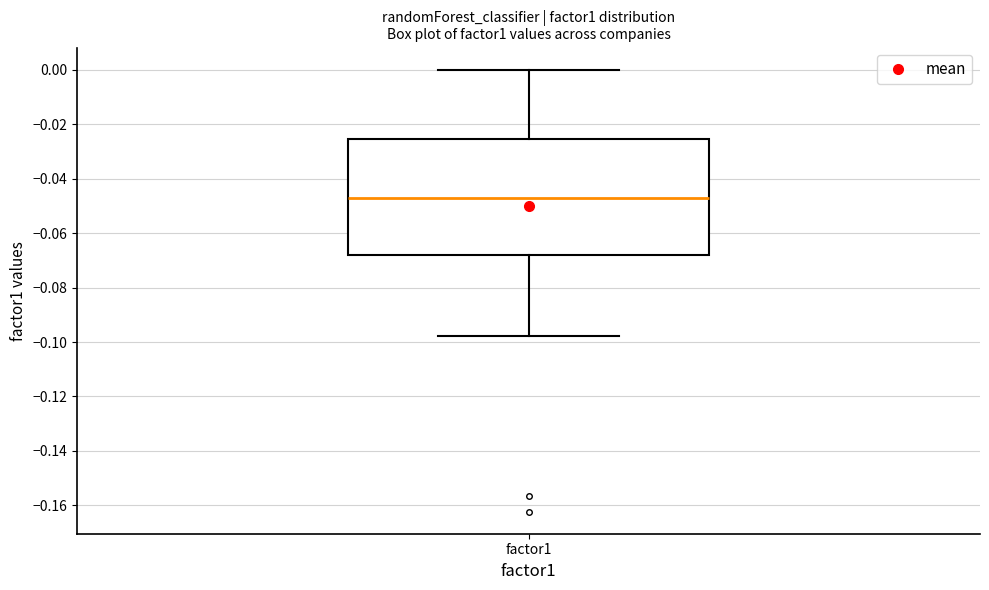

Transcribe this box plot: give where the median line is, the range the box spans, and where the two whiskers end, as read against the y-axis. The values are not printed on the chart, so give them approximately, as read against the axis.

median -0.046, box -0.068 to -0.026, whiskers -0.098 to 0.000